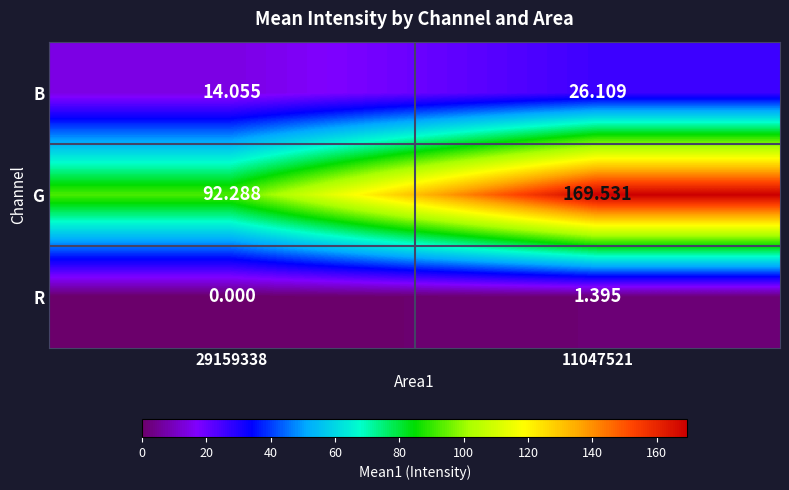

At 11047521, list the series in order from smallest to largest.

R, B, G